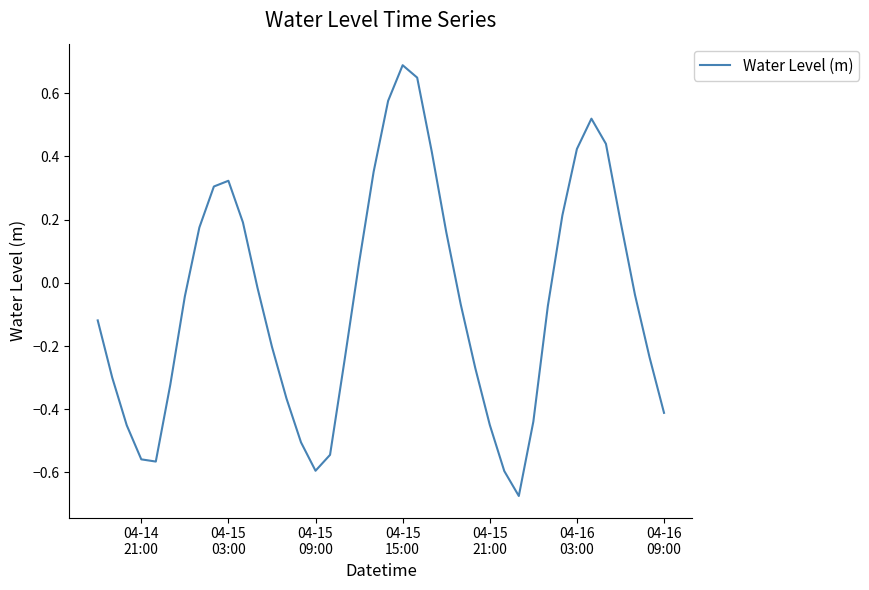

What is the maximum value shown in the chart?

0.7